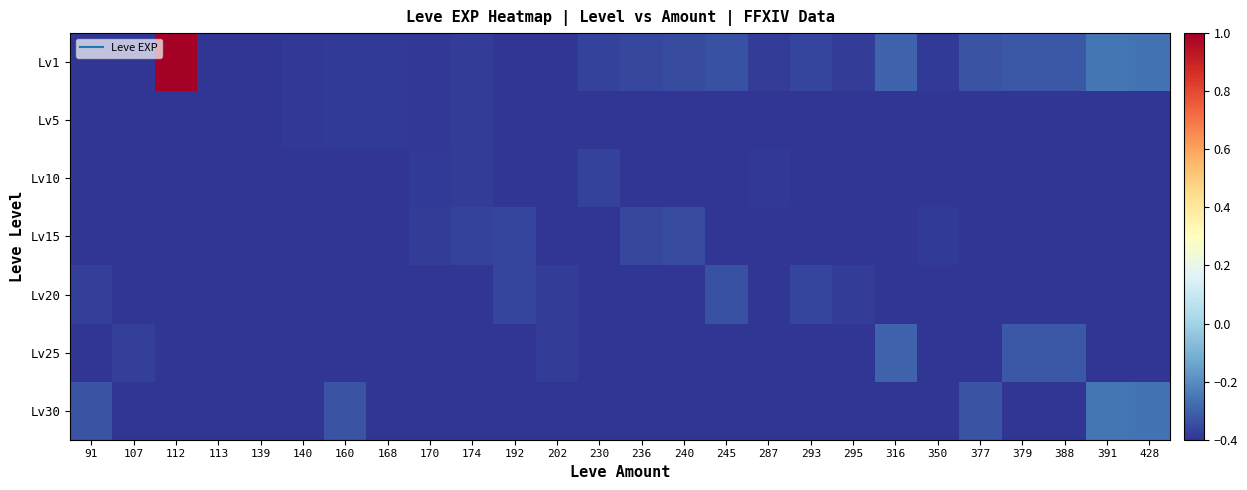

What is the minimum value shown in the chart?

-0.4